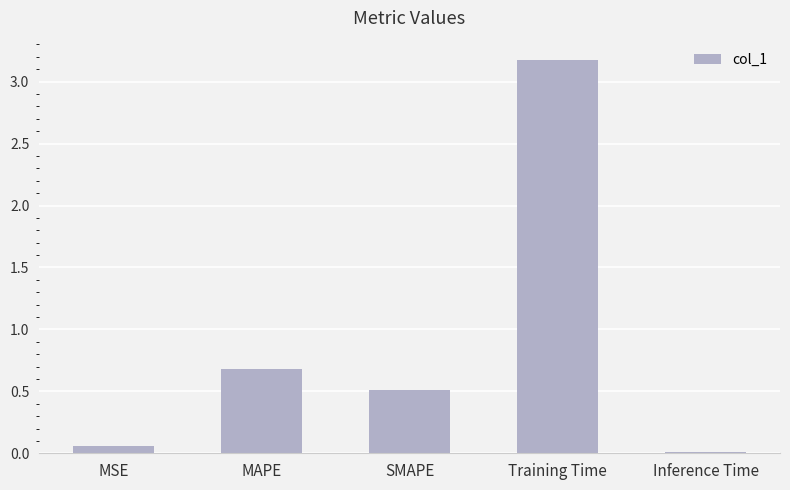

What position from the right is MAPE?

4